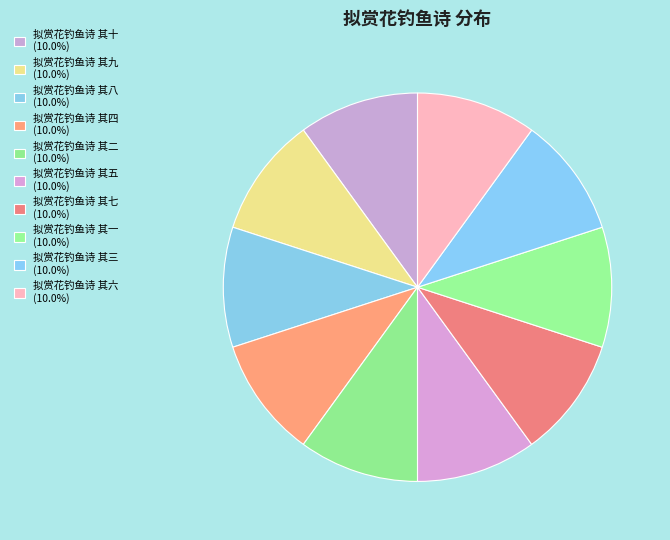

What is the ratio of the value at 拟赏花钓鱼诗 其四 to the value at 拟赏花钓鱼诗 其九?

1.0